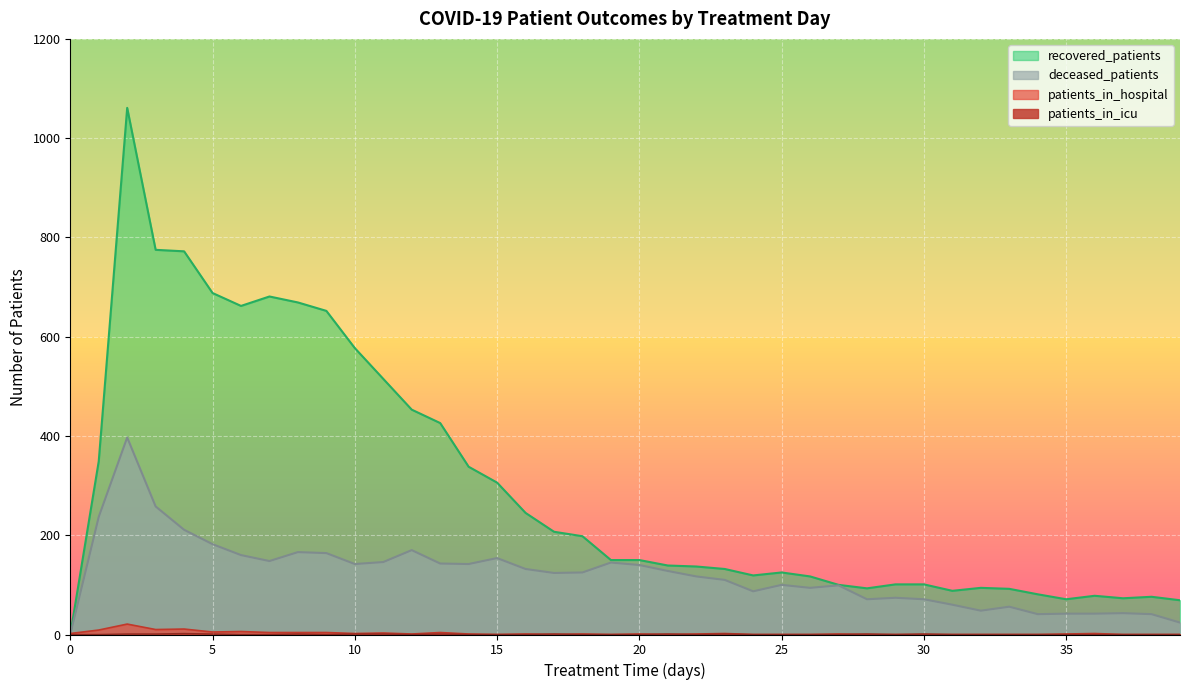

Reading left to right, extract all data points from this chart.

patients_in_hospital: 2	9	21	10	11	5	6	4	4	4	2	3	1	4	1	0	1	0	1	0	1	0	1	2	0	0	0	1	0	0	0	0	0	0	0	1	2	0	0	0
patients_in_icu: 0	0	1	1	2	1	0	0	1	0	1	1	0	1	0	0	0	1	0	0	0	1	0	1	0	0	0	0	1	0	1	0	0	0	0	0	0	0	0	0
recovered_patients: 0	349	1061	775	772	688	662	681	669	652	577	515	453	426	338	306	245	207	198	150	150	139	137	132	119	125	117	100	93	101	101	88	94	92	81	71	78	73	76	69
deceased_patients: 0	237	397	258	211	182	160	148	166	164	142	146	170	143	142	154	132	124	125	145	140	128	117	110	87	100	94	99	71	74	71	60	48	56	41	42	42	43	41	24